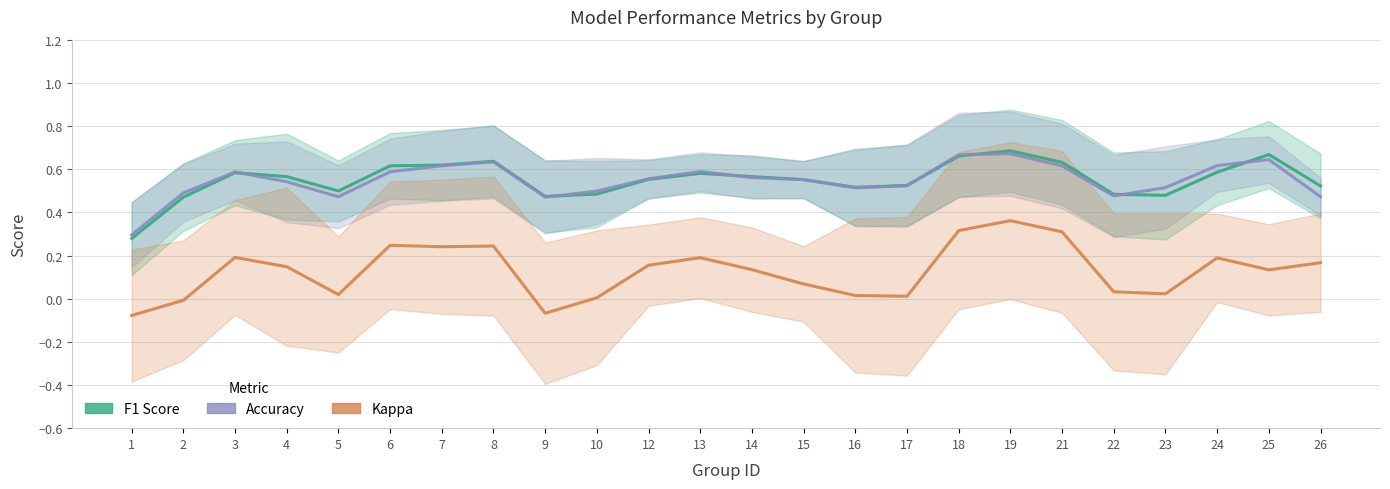

True or false: accuracy_line and f1_line cross at least once.

True